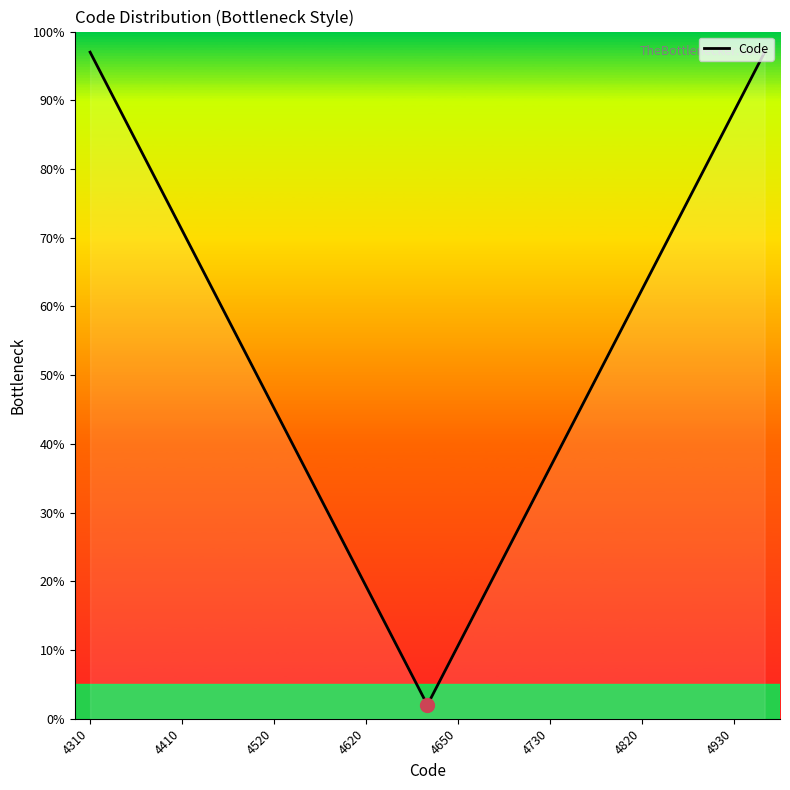

Is this an area chart (filled region under the line)?

No